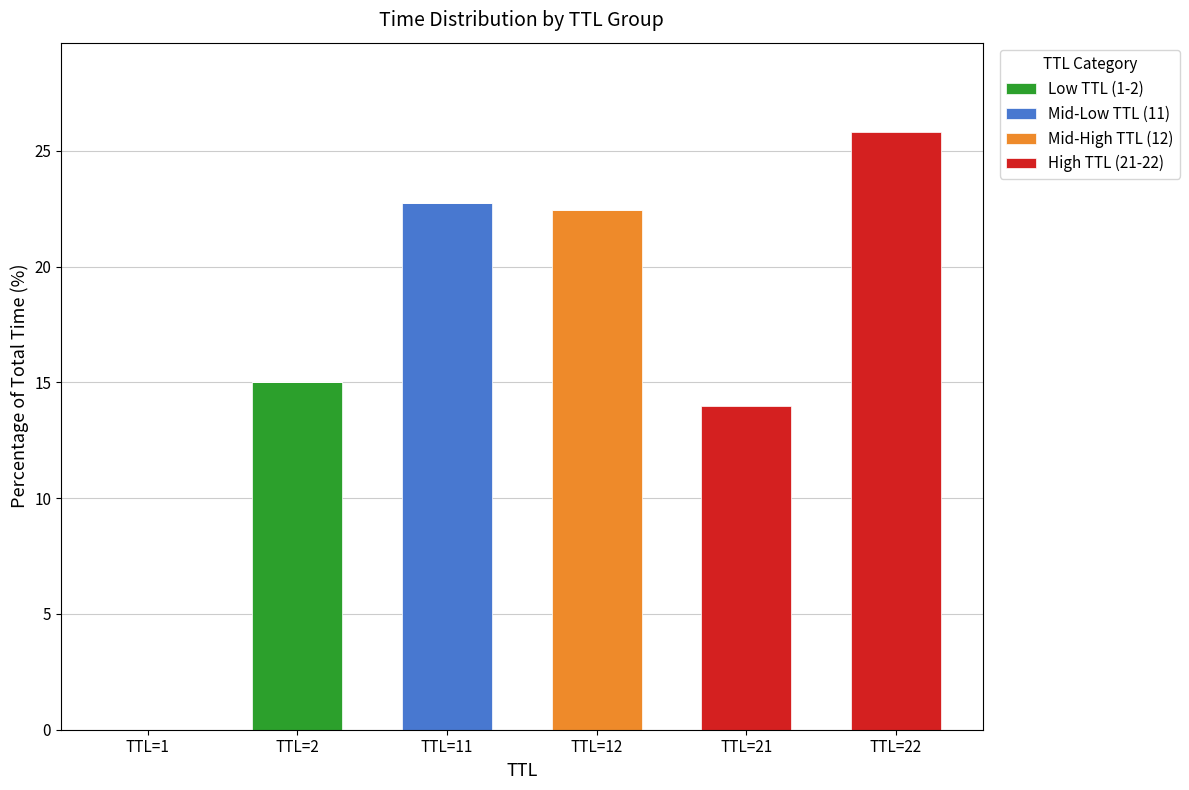

What is the maximum value for Low TTL (1-2)?

15.0